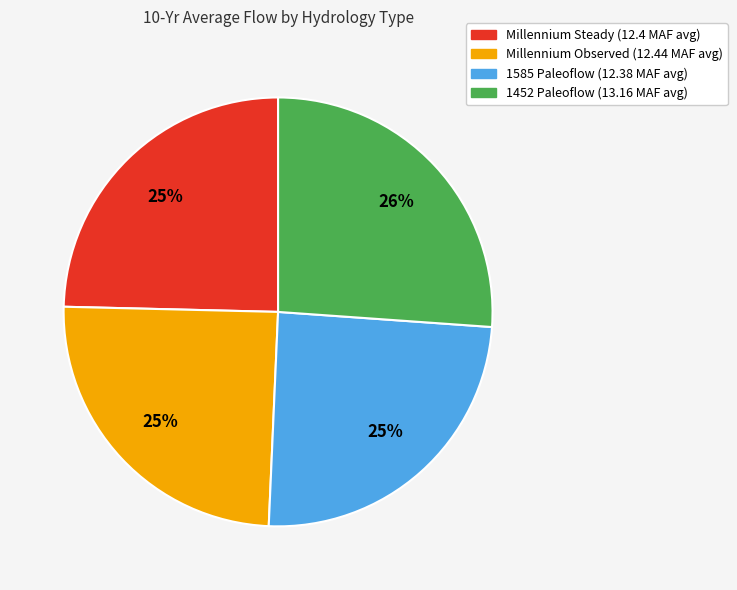

Which slice is the largest?

1452 Paleoflow